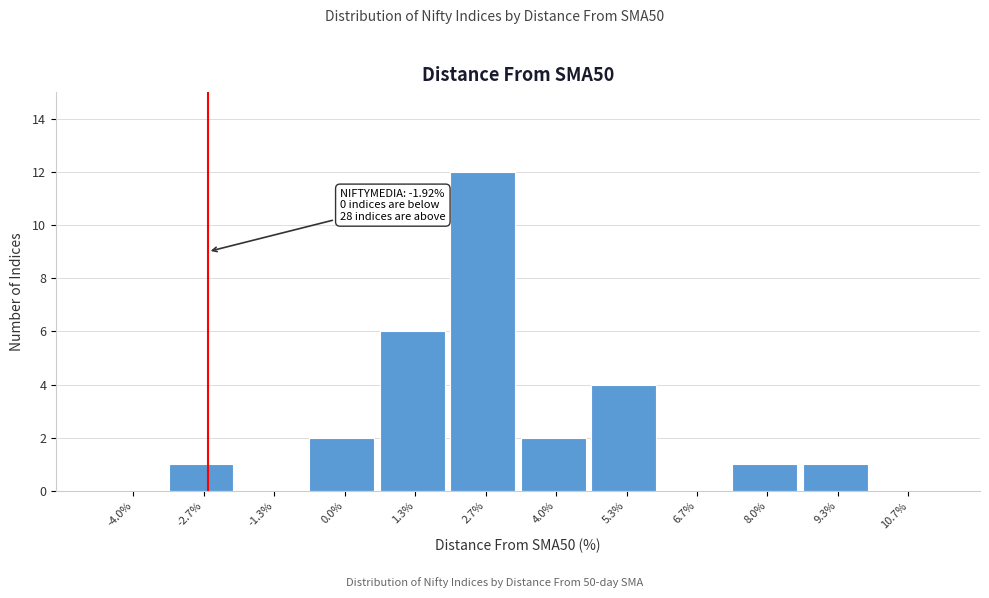

Reading left to right, extract all data points from this chart.

-4.0%=0	-2.7%=1	-1.3%=0	0.0%=2	1.3%=6	2.7%=12	4.0%=2	5.3%=4	6.7%=0	8.0%=1	9.3%=1	10.7%=0